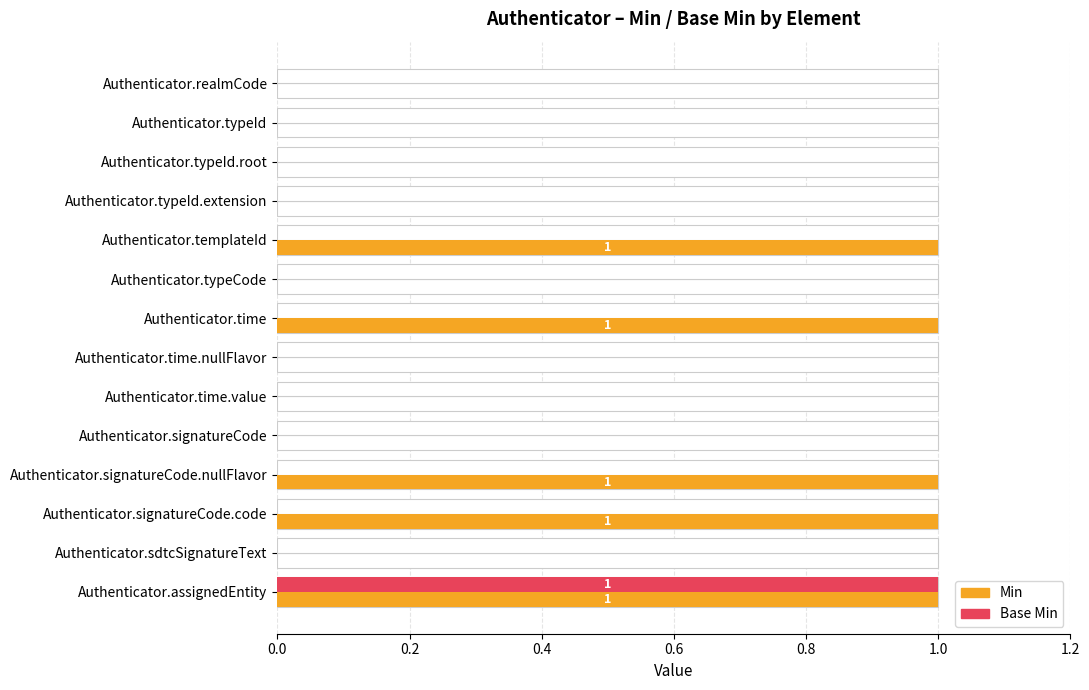

Is it true that Base Min equals 1 at Authenticator.assignedEntity?

True